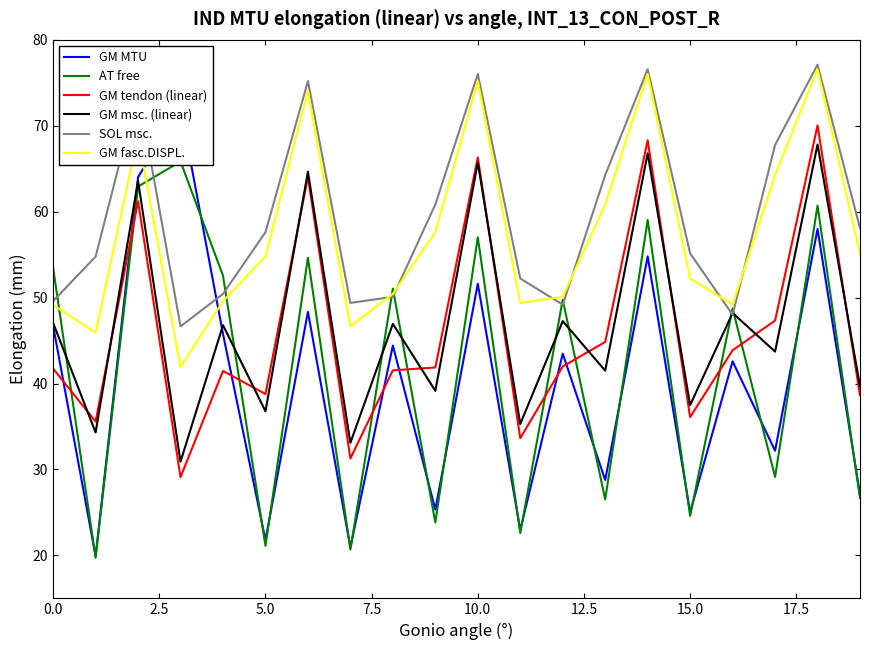

Reading left to right, extract all data points from this chart.

GM MTU: 46.7	19.9	64.0	72.0	45.8	21.8	48.3	20.9	44.4	25.3	51.6	22.9	43.5	28.8	54.8	25.0	42.6	32.2	58.0	27.1
AT free: 53.4	19.7	62.9	65.8	52.6	21.1	54.6	20.7	51.1	23.8	57.0	22.6	49.8	26.5	59.0	24.6	48.7	29.1	60.7	26.7
GM tendon (linear): 41.7	35.6	61.2	29.1	41.5	38.8	64.1	31.3	41.5	41.9	66.3	33.6	42.0	44.8	68.3	36.1	43.9	47.3	70.0	38.6
GM msc. (linear): 47.1	34.3	63.6	30.9	46.8	36.8	64.7	33.1	46.9	39.2	65.7	35.3	47.3	41.5	66.8	37.5	48.2	43.7	67.8	39.7
SOL msc.: 49.6	54.8	74.0	46.7	50.4	57.6	75.2	49.4	50.1	60.8	76.0	52.2	49.2	64.3	76.6	55.2	48.0	67.8	77.1	58.1
GM fasc.DISPL.: 49.2	45.9	68.8	41.9	49.6	54.8	74.0	46.7	50.4	57.6	75.2	49.4	50.1	60.8	76.0	52.2	49.2	64.3	76.6	55.2